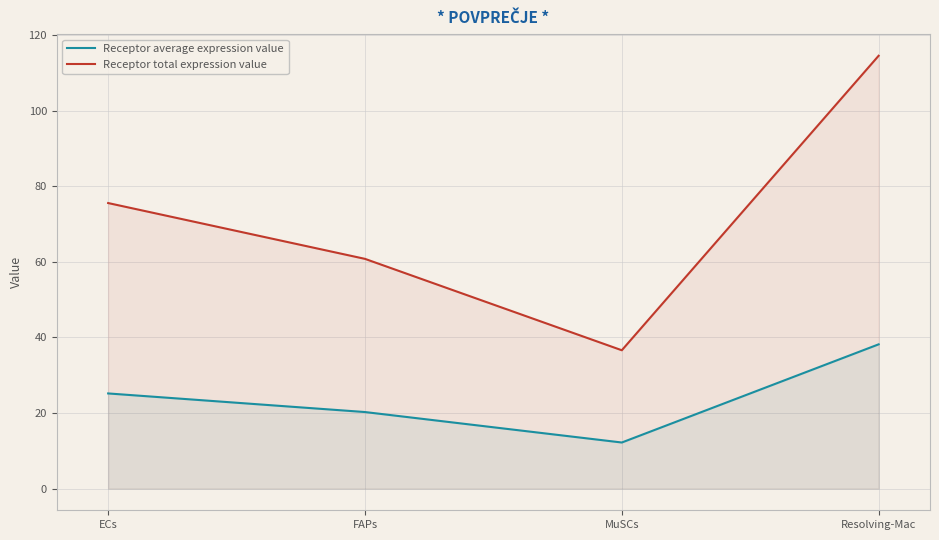

Count the number of data series in this chart.

2